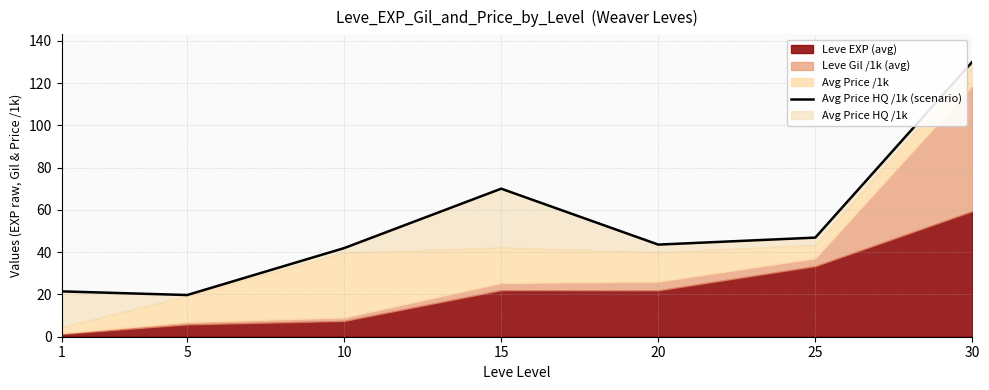

What is the sum of all values?

373.6